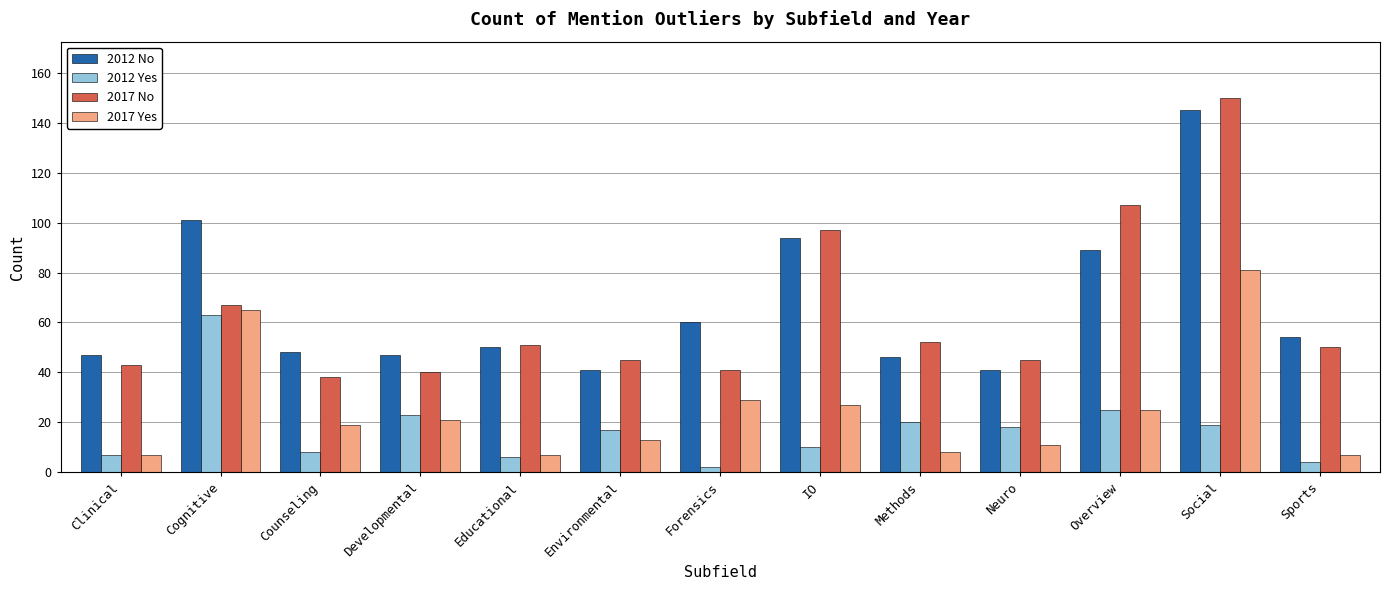

What is the difference between the maximum and minimum values in the 2017 Yes series?

74